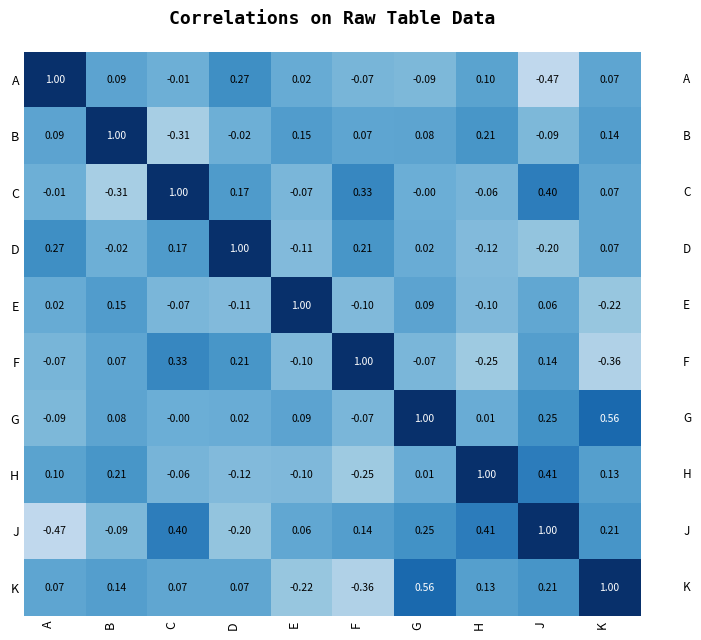

What is the total value across all series at B?

1.3